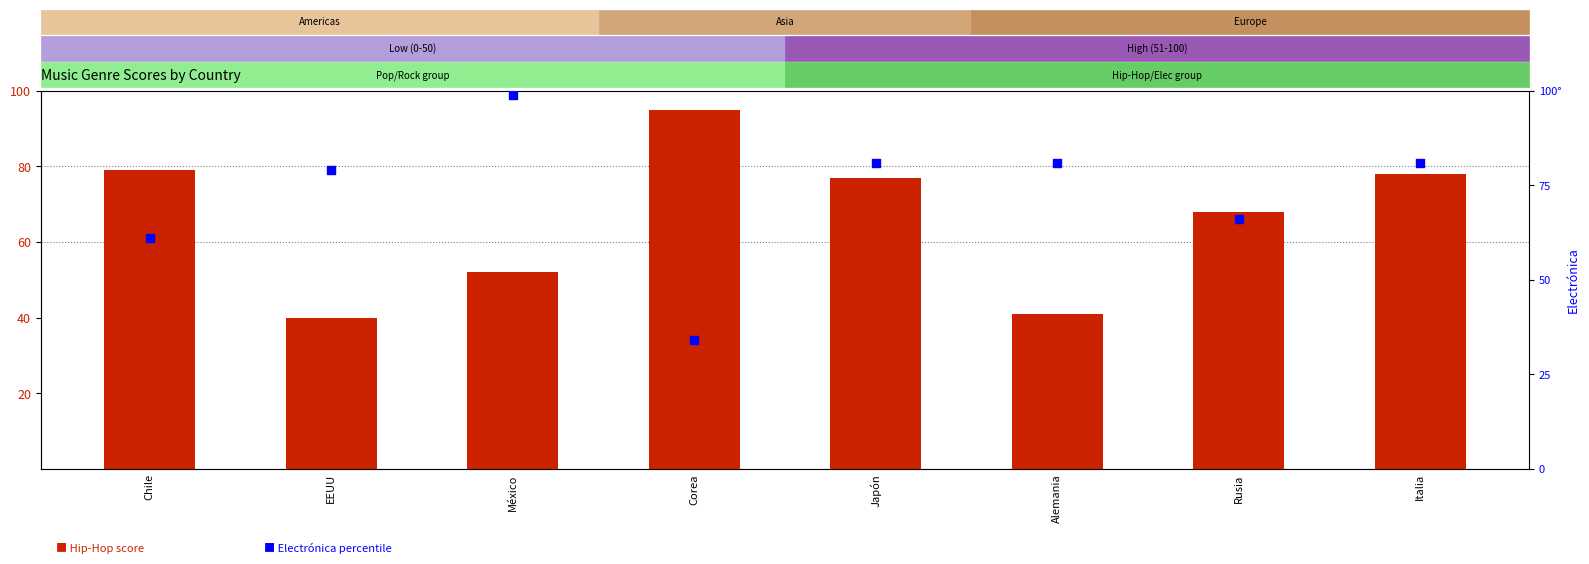

Which series has the widest spread of Y values?

Electrónica